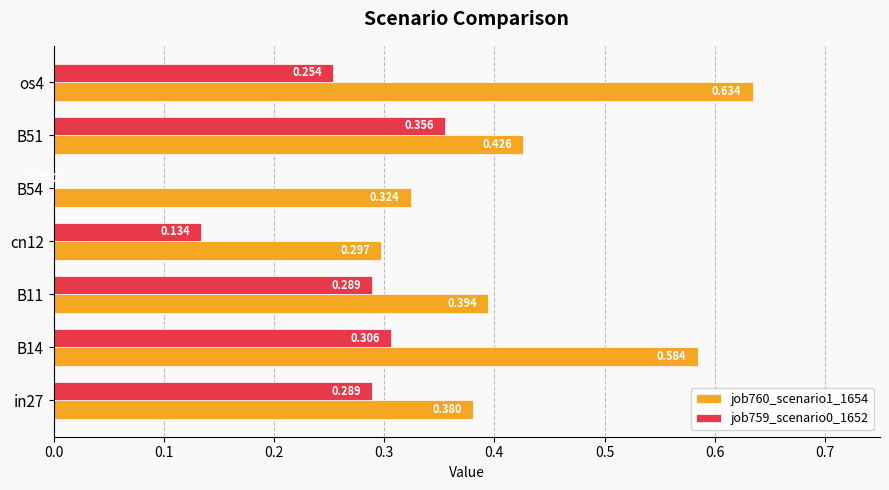

Is the value of job759_scenario0_1652 at B54 greater than the value of job760_scenario1_1654 at cn12?

No